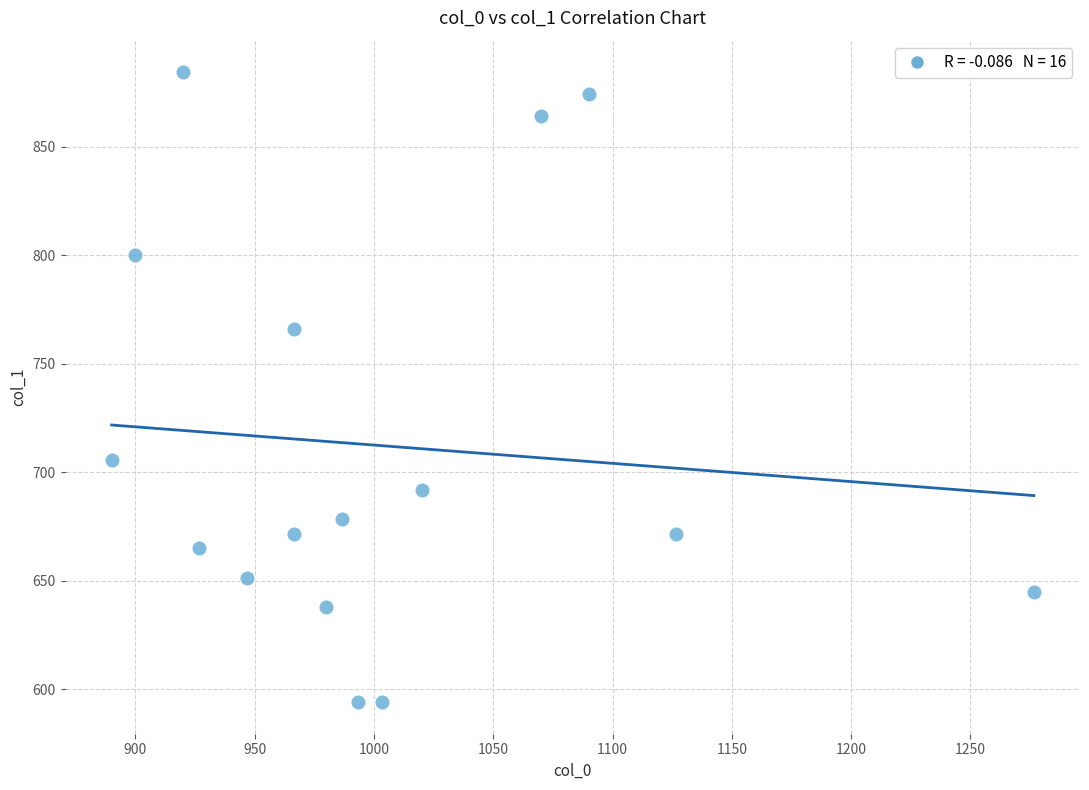

What Y value in the scatter plot is closest to 739?

766.1